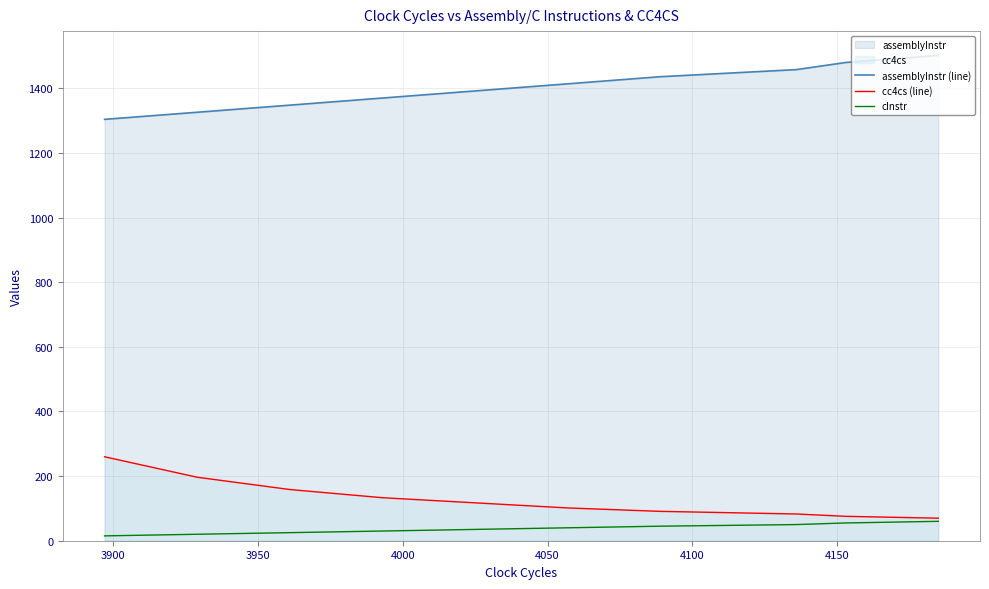

How many series are shown in this chart?

3